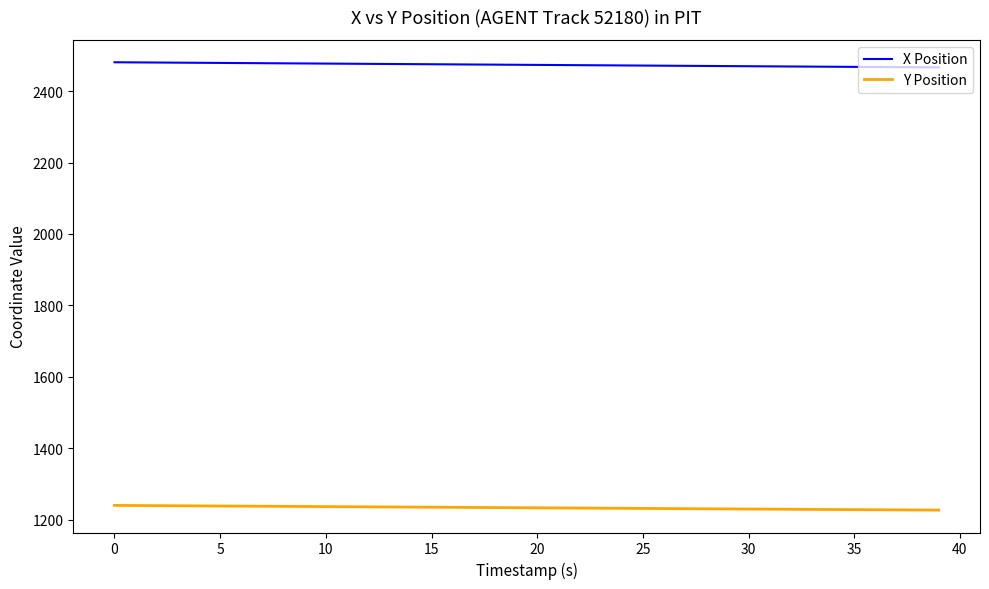

True or false: Y Position and X Position cross at least once.

False